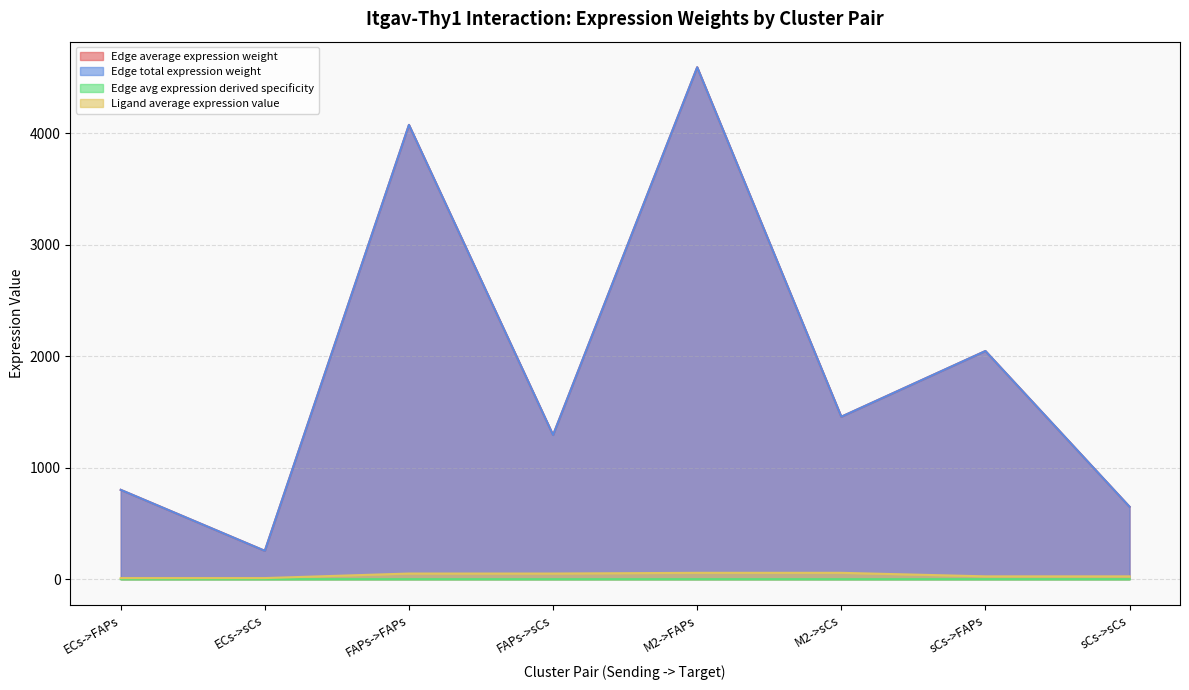

Which label corresponds to the smallest value in the chart?

ECs->sCs